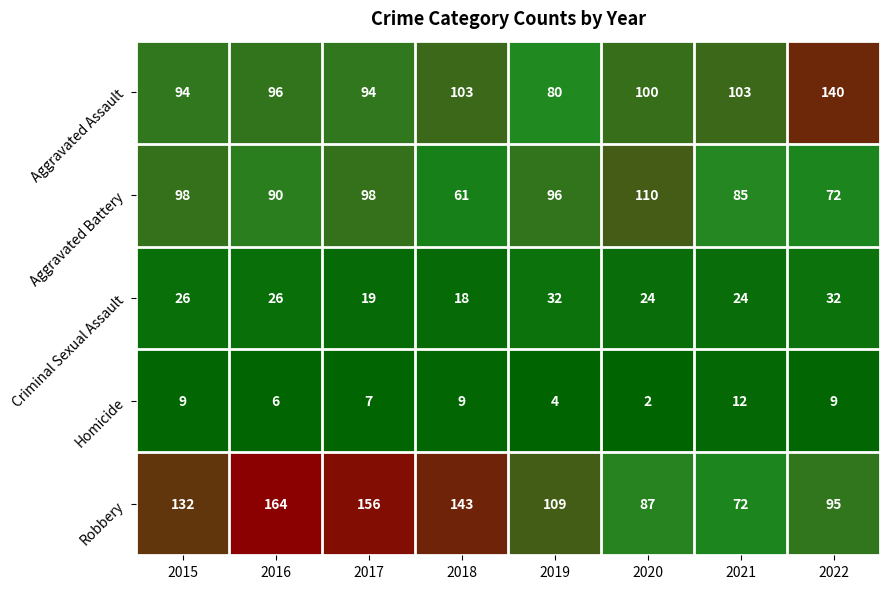

What is the total value across all series at 2017?

374